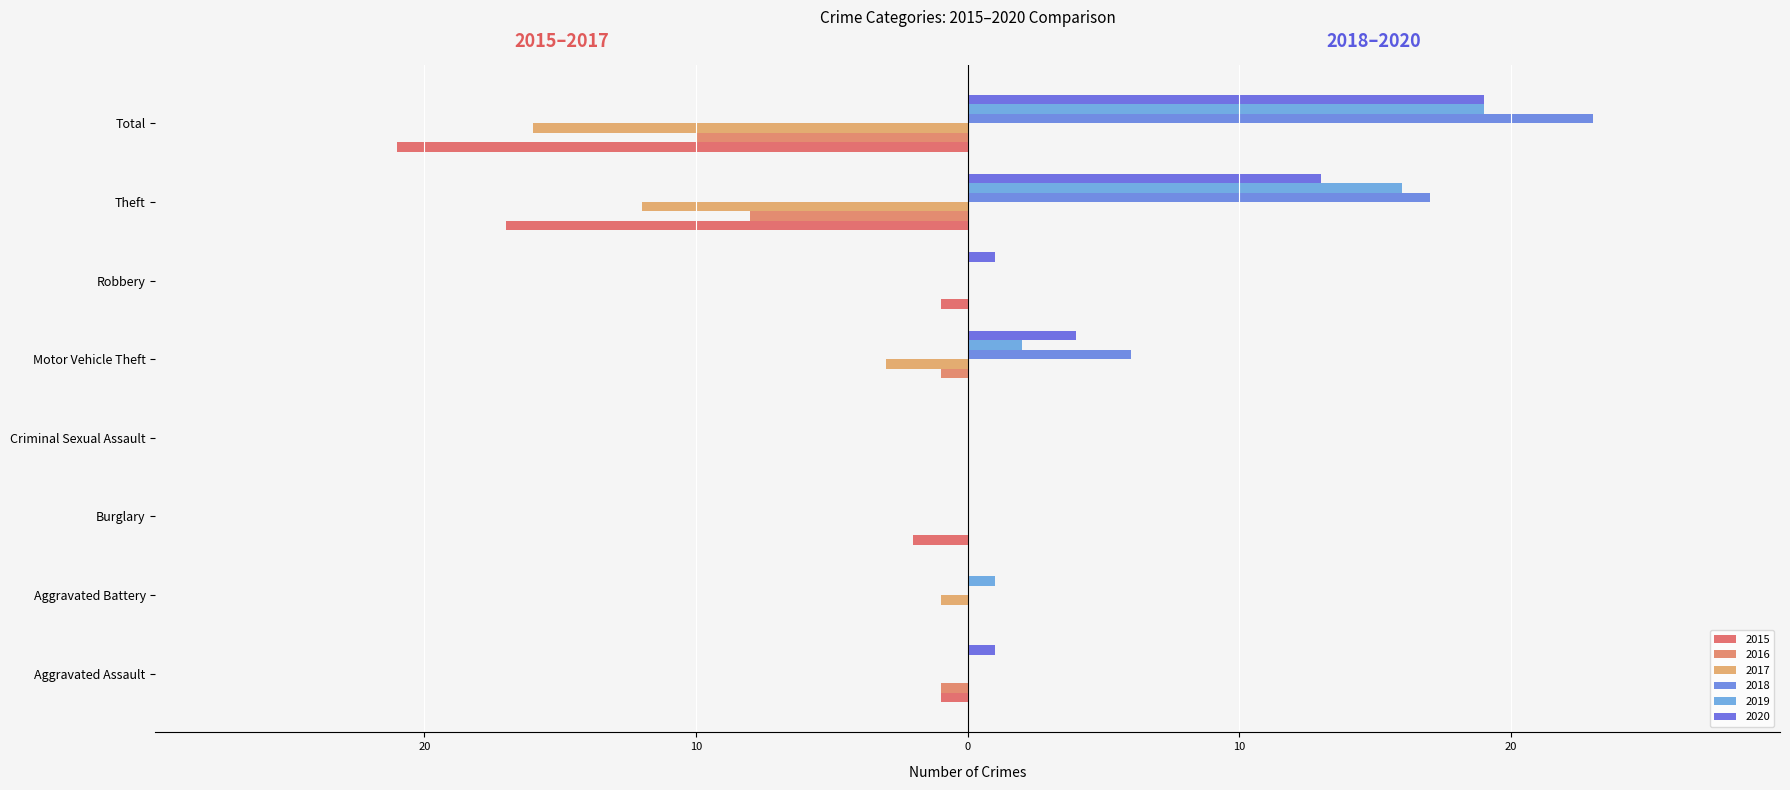

Reading left to right, what are all the values shown in this chart?

2015: Aggravated Assault=-1	Aggravated Battery=0	Burglary=-2	Criminal Sexual Assault=0	Motor Vehicle Theft=0	Robbery=-1	Theft=-17	Total=-21
2016: Aggravated Assault=-1	Aggravated Battery=0	Burglary=0	Criminal Sexual Assault=0	Motor Vehicle Theft=-1	Robbery=0	Theft=-8	Total=-10
2017: Aggravated Assault=0	Aggravated Battery=-1	Burglary=0	Criminal Sexual Assault=0	Motor Vehicle Theft=-3	Robbery=0	Theft=-12	Total=-16
2018: Aggravated Assault=0	Aggravated Battery=0	Burglary=0	Criminal Sexual Assault=0	Motor Vehicle Theft=6	Robbery=0	Theft=17	Total=23
2019: Aggravated Assault=0	Aggravated Battery=1	Burglary=0	Criminal Sexual Assault=0	Motor Vehicle Theft=2	Robbery=0	Theft=16	Total=19
2020: Aggravated Assault=1	Aggravated Battery=0	Burglary=0	Criminal Sexual Assault=0	Motor Vehicle Theft=4	Robbery=1	Theft=13	Total=19